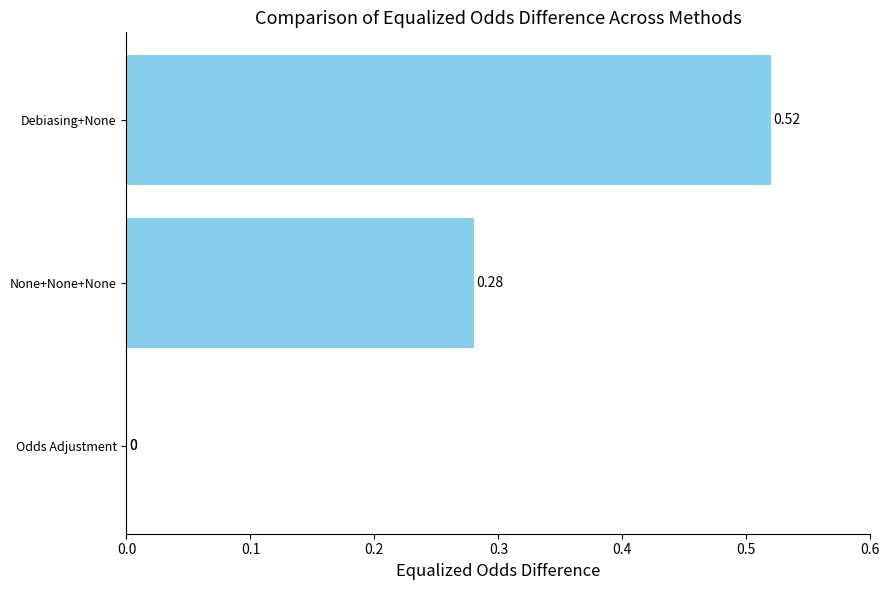

The chart shows a value of -0.3 at 0.1. True or false?

False